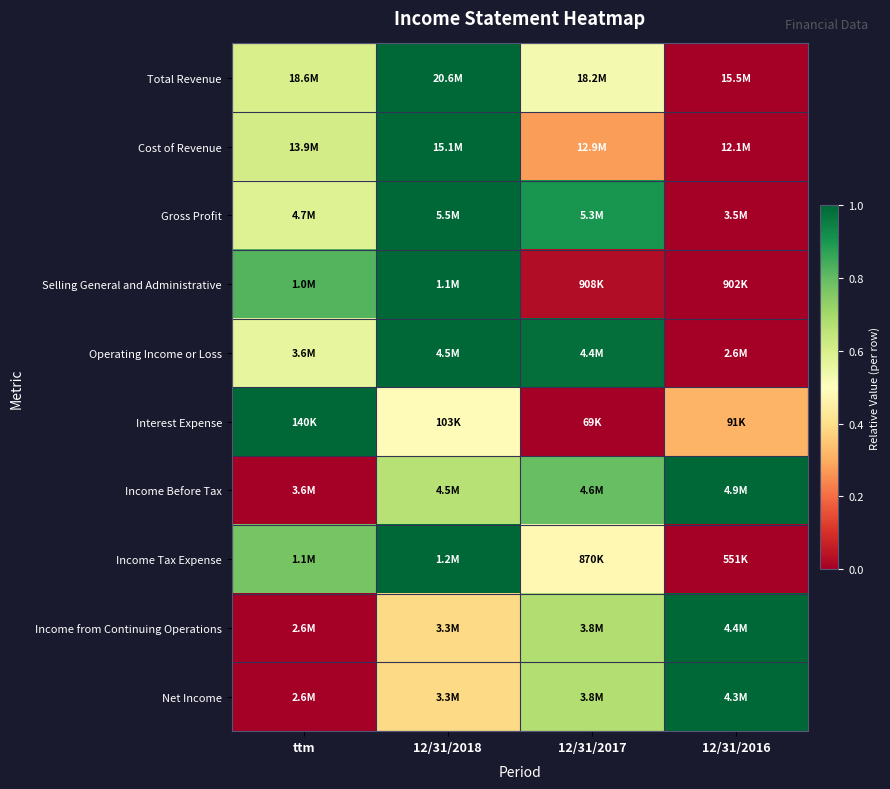

Reading left to right, list all the values displayed in this chart.

Total Revenue: ttm=0.6	12/31/2018=1.0	12/31/2017=0.5	12/31/2016=0.0
Cost of Revenue: ttm=0.6	12/31/2018=1.0	12/31/2017=0.3	12/31/2016=0.0
Gross Profit: ttm=0.6	12/31/2018=1.0	12/31/2017=0.9	12/31/2016=0.0
Selling General and Administrative: ttm=0.8	12/31/2018=1.0	12/31/2017=0.0	12/31/2016=0.0
Operating Income or Loss: ttm=0.6	12/31/2018=1.0	12/31/2017=1.0	12/31/2016=0.0
Interest Expense: ttm=1.0	12/31/2018=0.5	12/31/2017=0.0	12/31/2016=0.3
Income Before Tax: ttm=0.0	12/31/2018=0.7	12/31/2017=0.8	12/31/2016=1.0
Income Tax Expense: ttm=0.8	12/31/2018=1.0	12/31/2017=0.5	12/31/2016=0.0
Income from Continuing Operations: ttm=0.0	12/31/2018=0.4	12/31/2017=0.7	12/31/2016=1.0
Net Income: ttm=0.0	12/31/2018=0.4	12/31/2017=0.7	12/31/2016=1.0